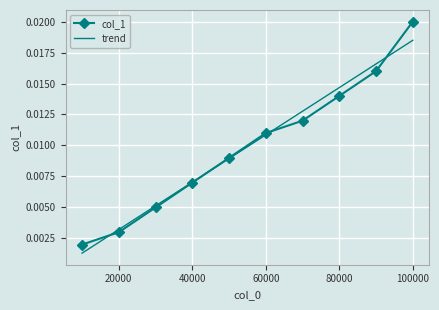

Which series has the widest spread of values?

col_1